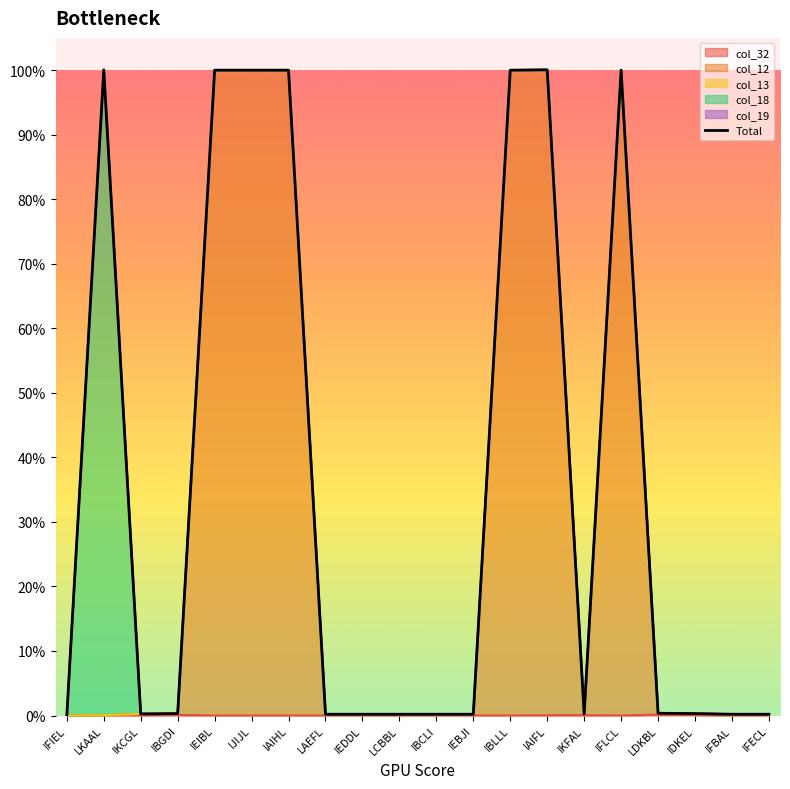

The value at IFLCL is 69.8. True or false?

False